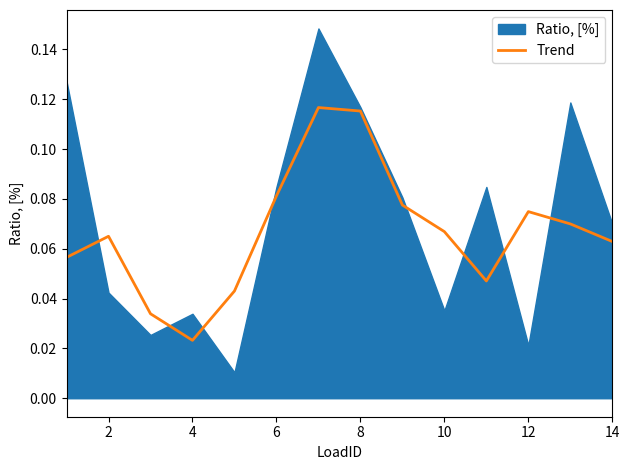

Where is Trend nearest to the value 0?

4